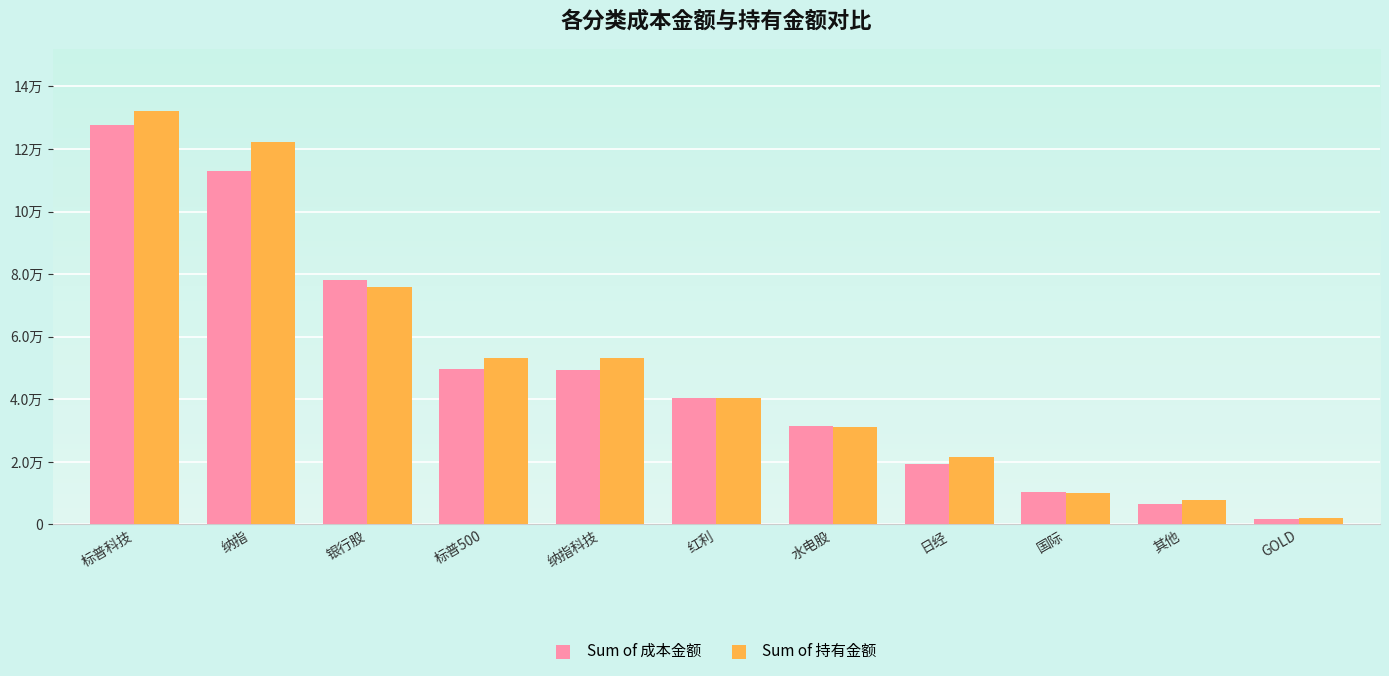

What is the sum of all Sum of 持有金额 values?

549556.2